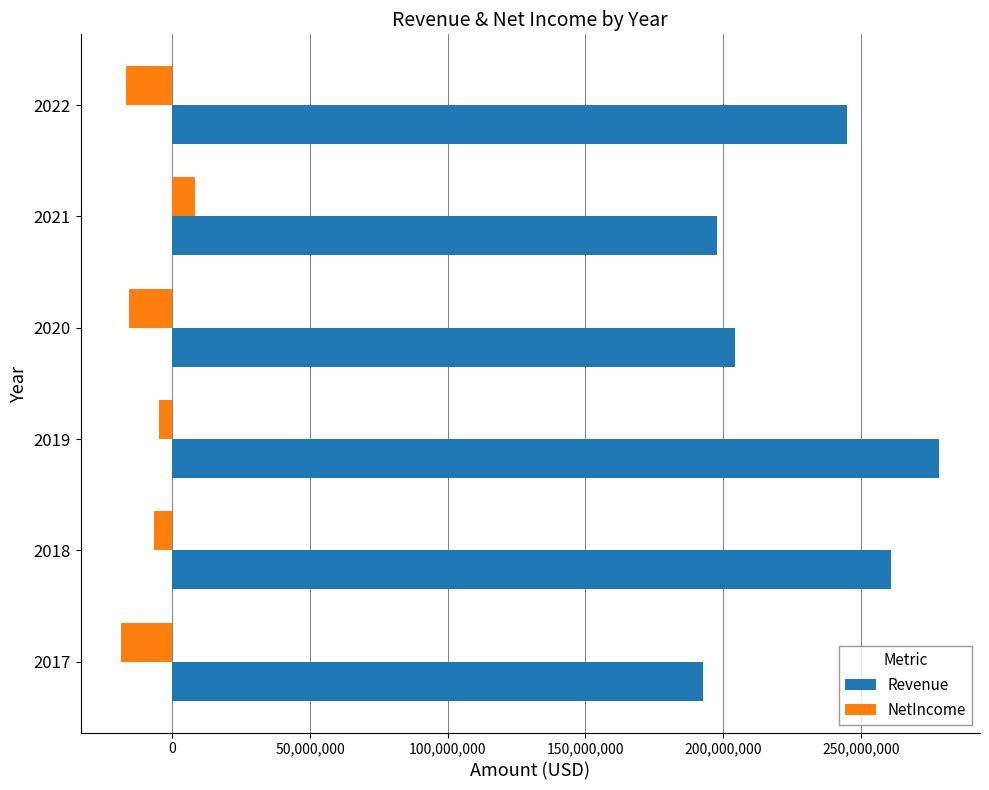

At how many categories does at least one series exceed 221765473?

3